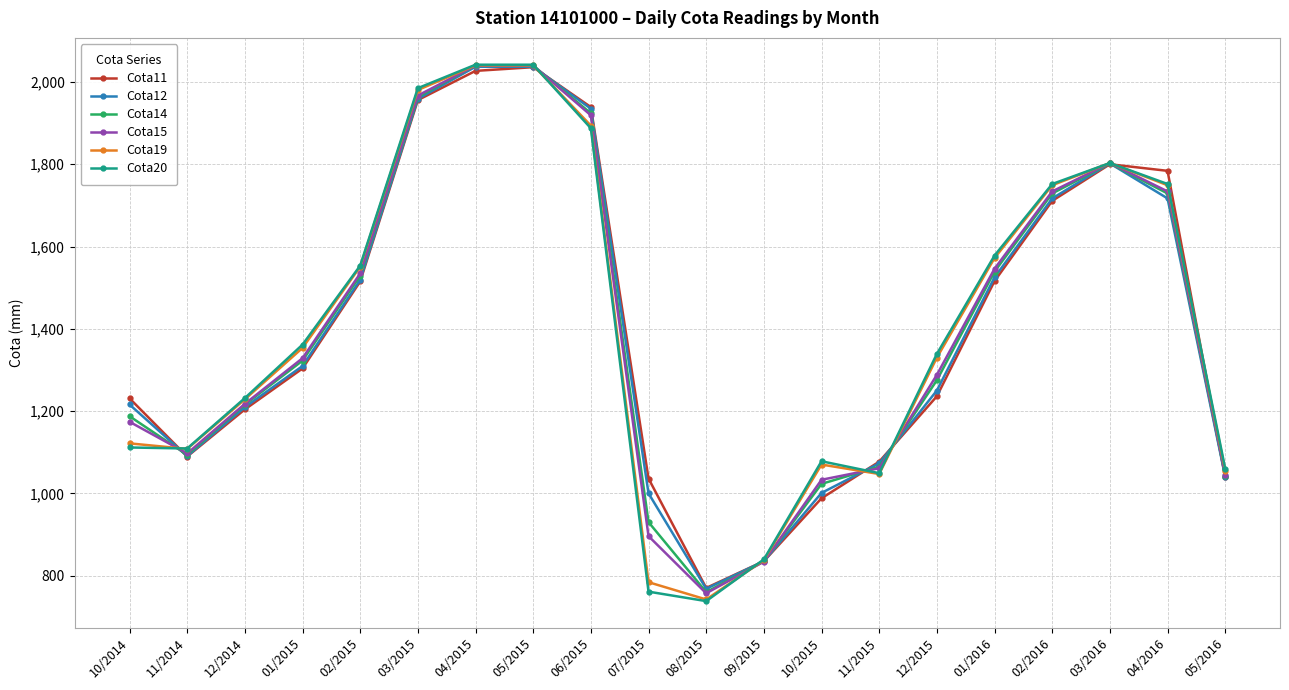

What is the label of the 2nd point from the left?

11/2014